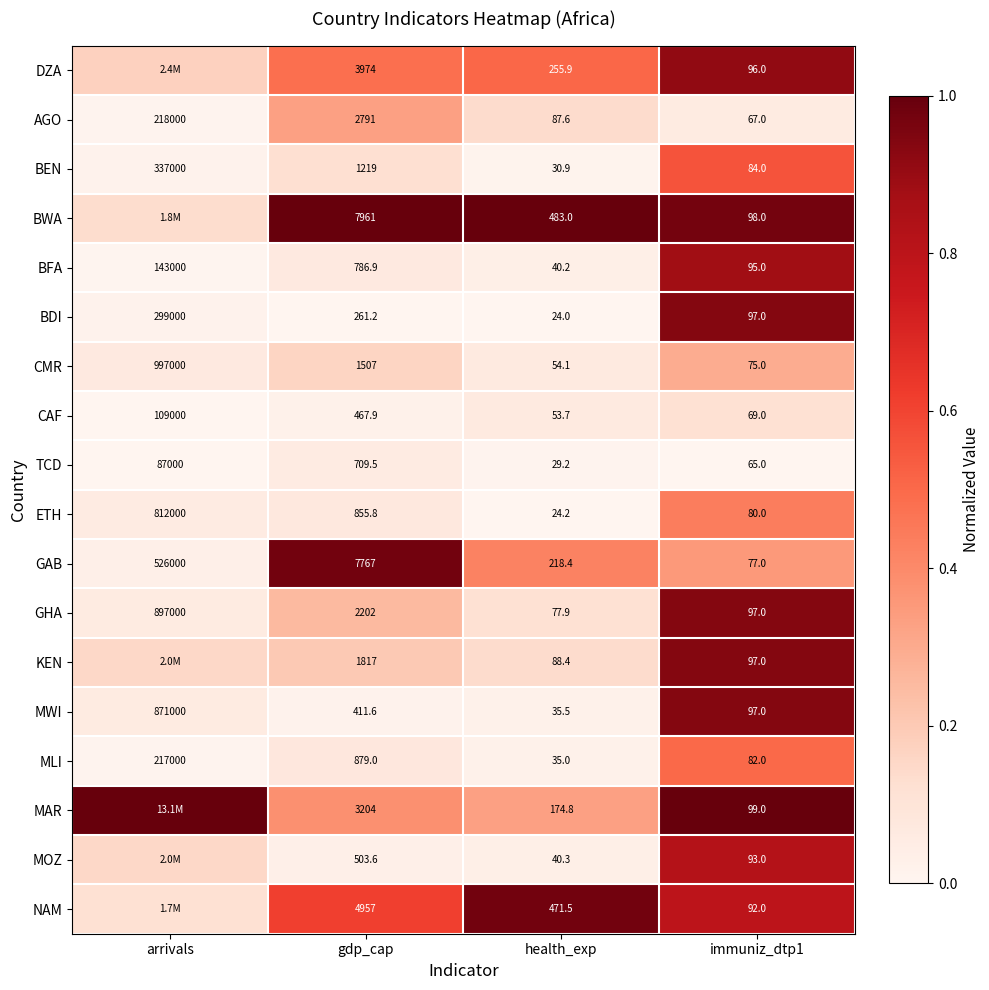

Is the value of MOZ at gdp_cap greater than the value of NAM at gdp_cap?

No